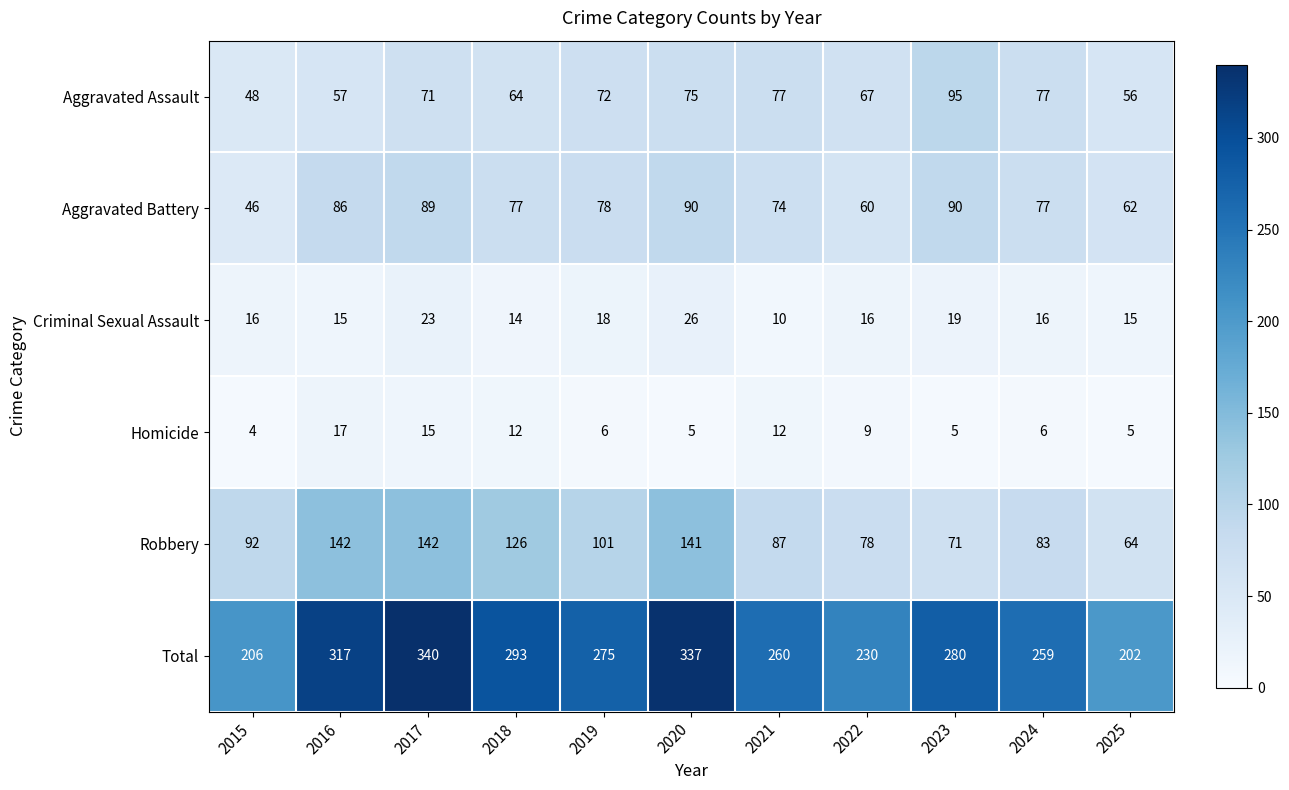

Which series changed the most between 2015 and 2016?

Total